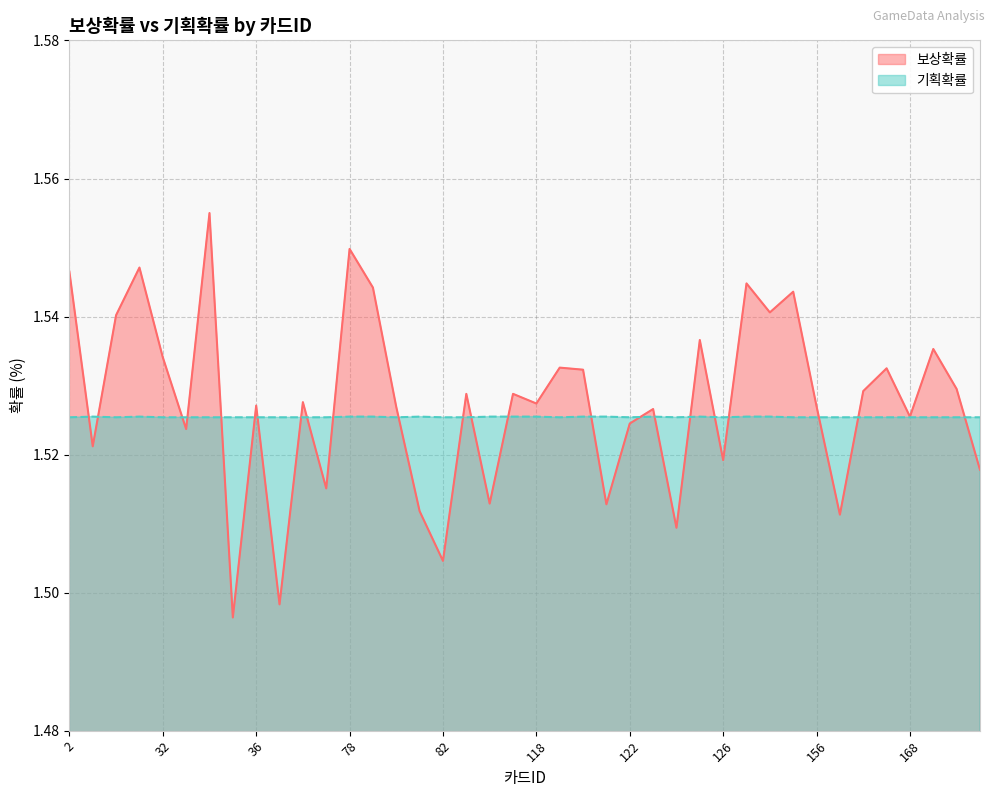

Which series has the largest range (max minus min)?

보상확률